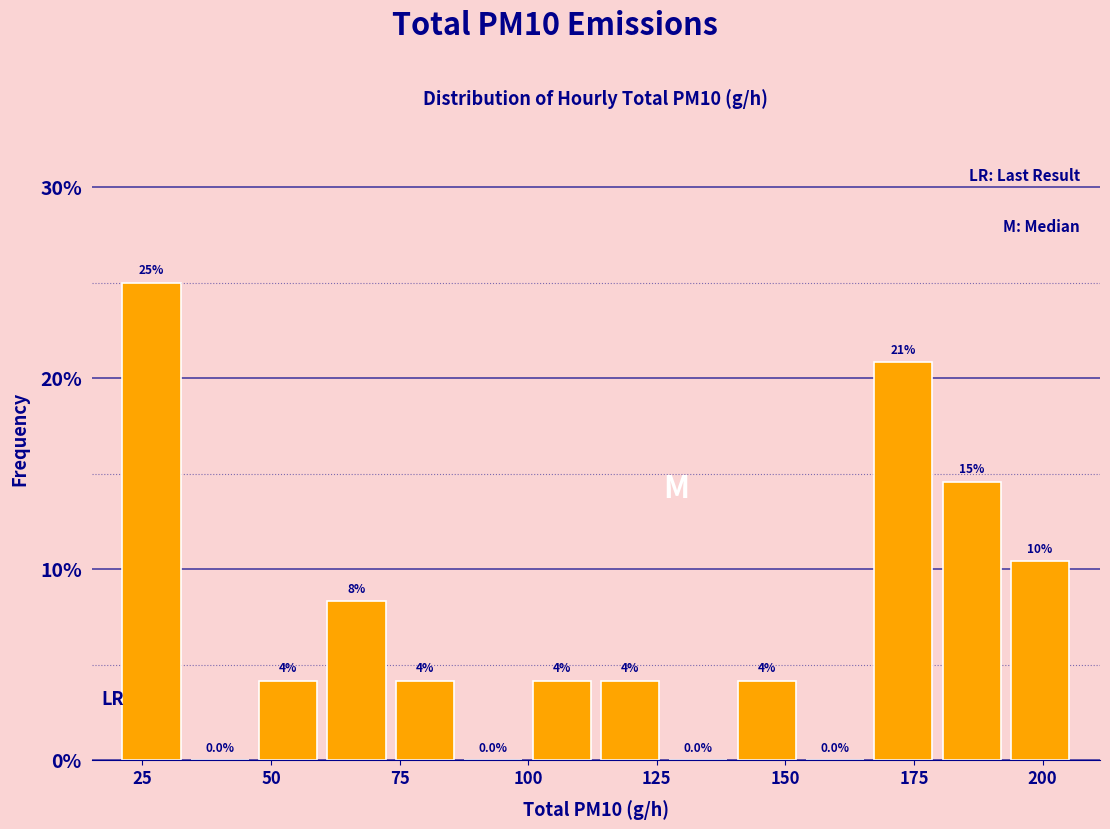

Around what value on the x-axis is the tallest bar? Give the approximate position of its centre, as read against the axis.

25